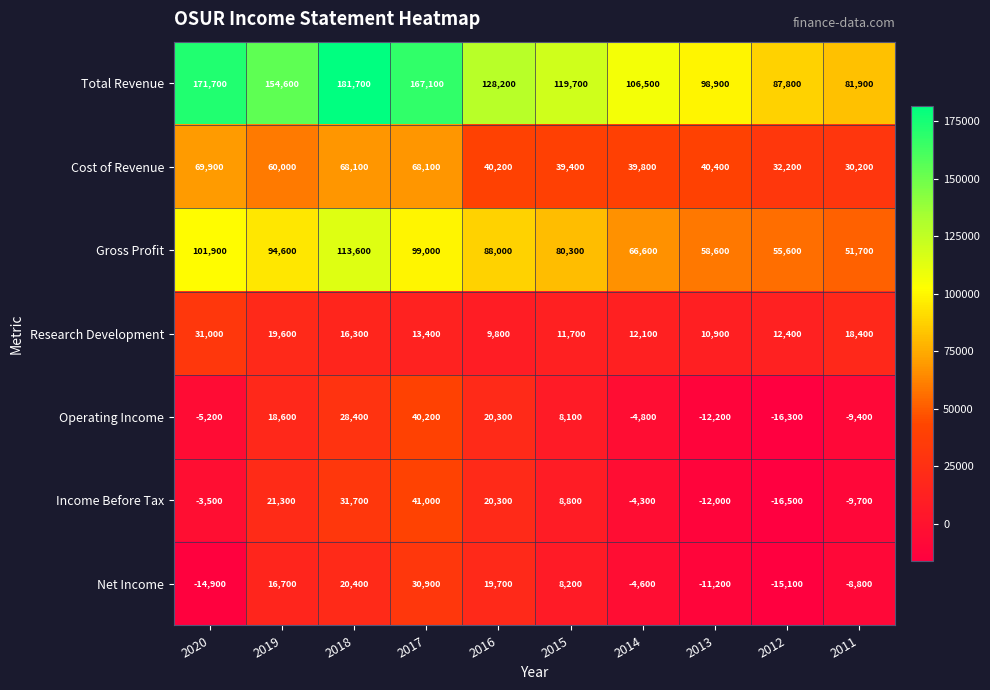

Rank the series at 2015 from lowest to highest value.

Operating Income, Net Income, Income Before Tax, Research Development, Cost of Revenue, Gross Profit, Total Revenue